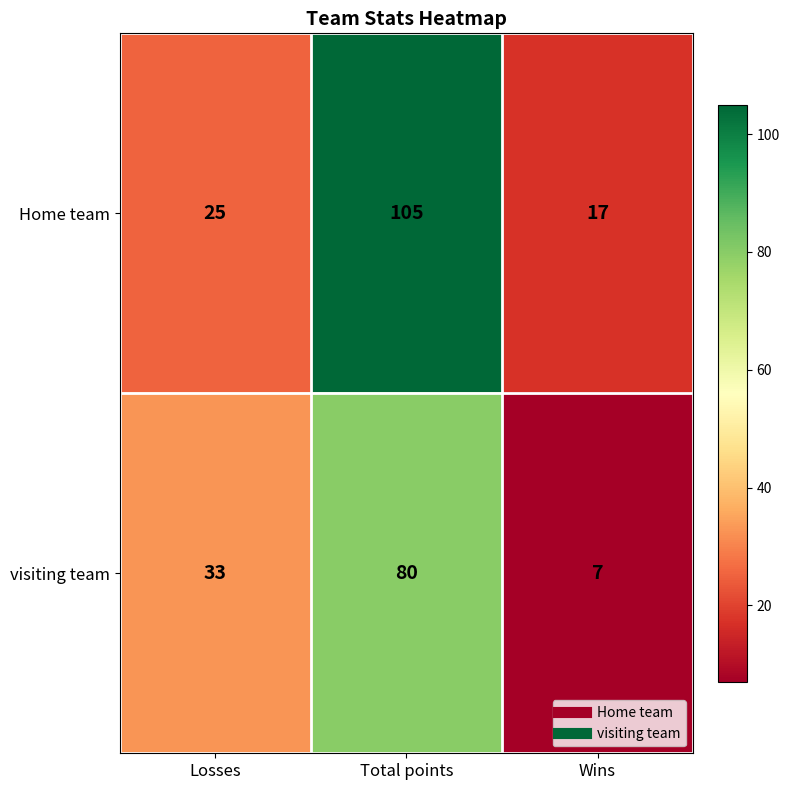

The visiting team series shows 20 at Losses. True or false?

False